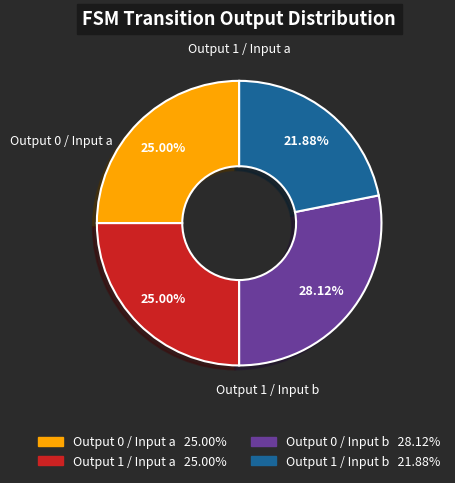

Does any single category account for the majority?

No